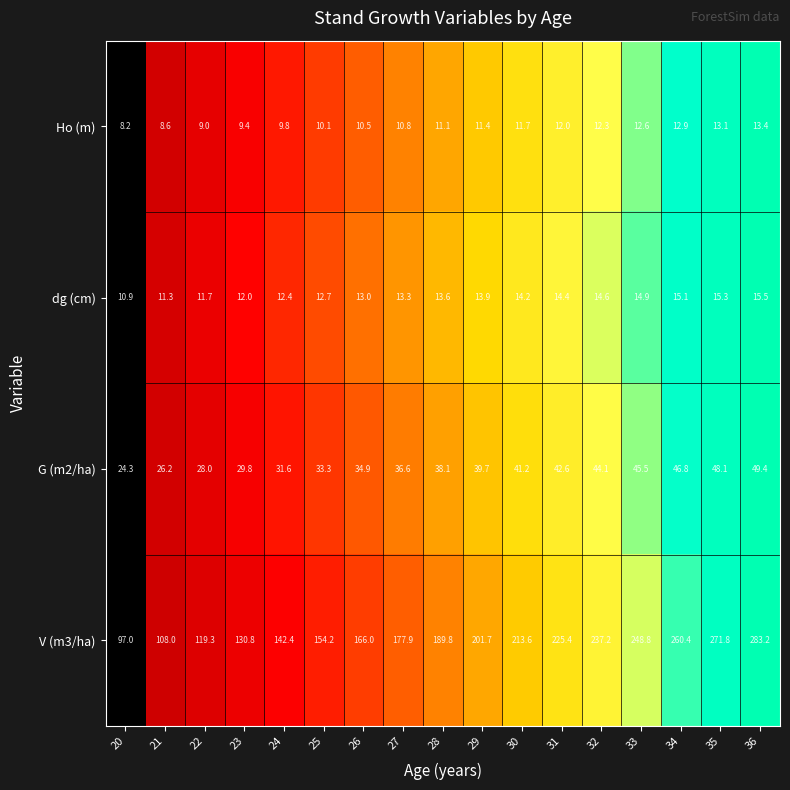

List the series in order of their peak value, highest first.

V (m3/ha), G (m2/ha), dg (cm), Ho (m)